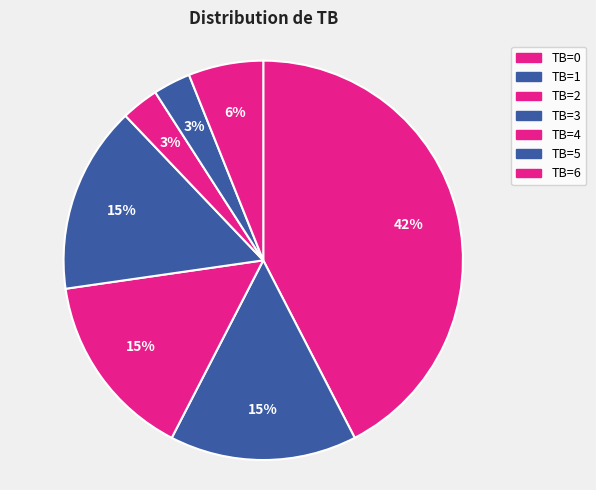

Is it true that TB=4 is 3% of the pie?

True